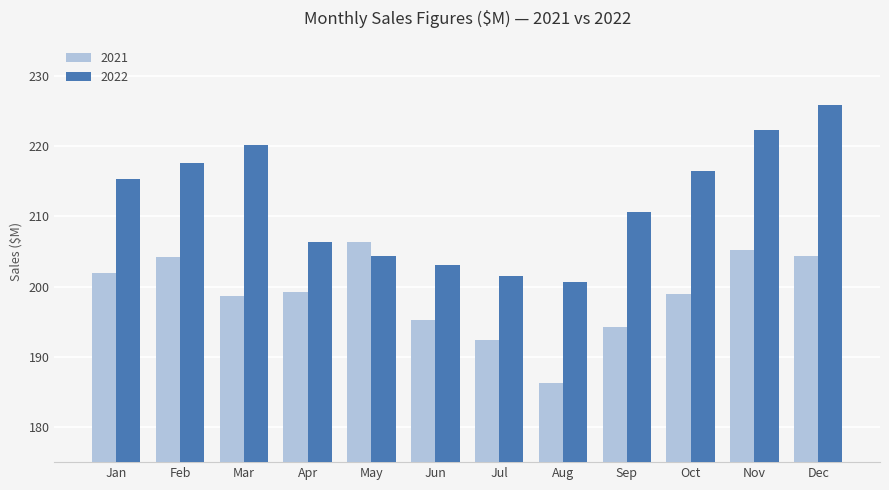

What is the sum of all 2022 values?

2543.9